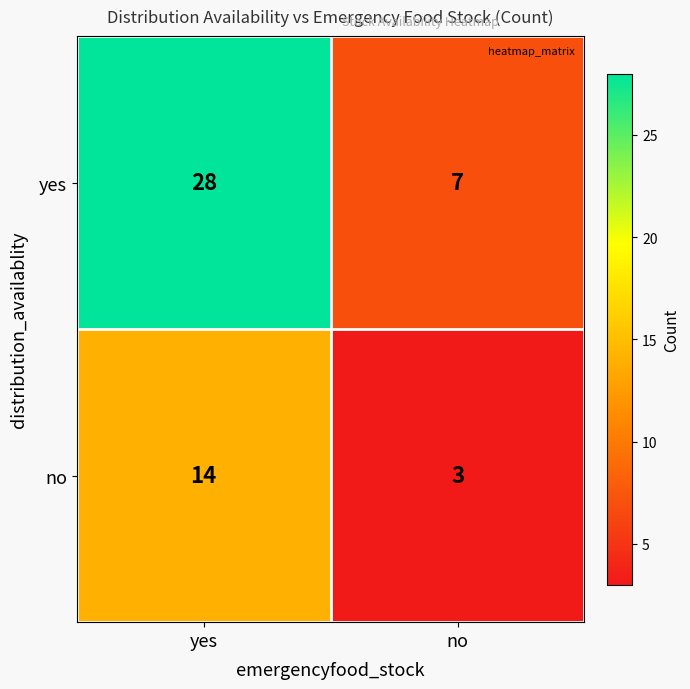

Read the no value at yes.

14